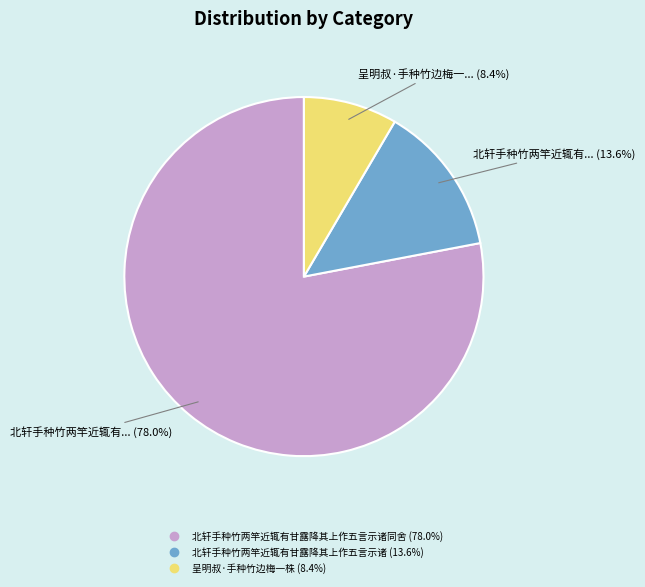

Is there a majority slice in this chart?

Yes